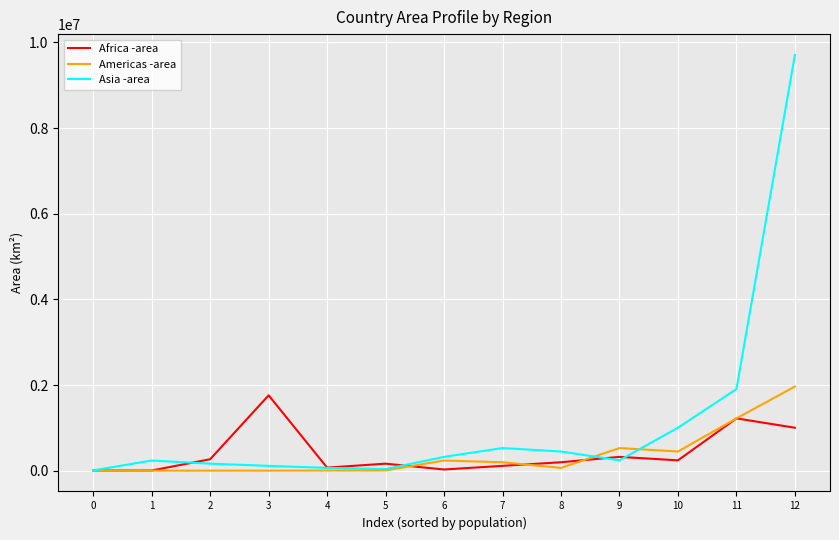

Is it true that Asia -area equals 6220 at 0?

True